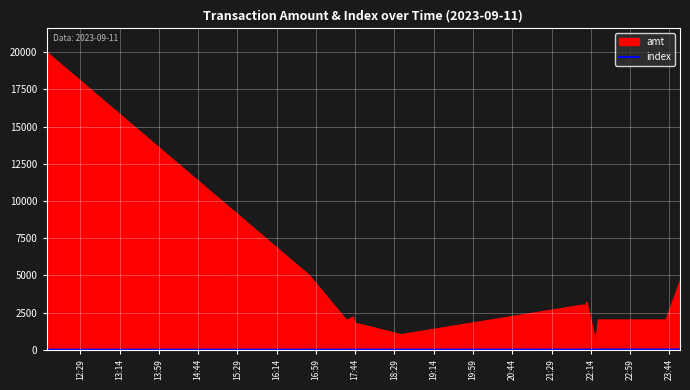

Which series has the widest spread of values?

amt